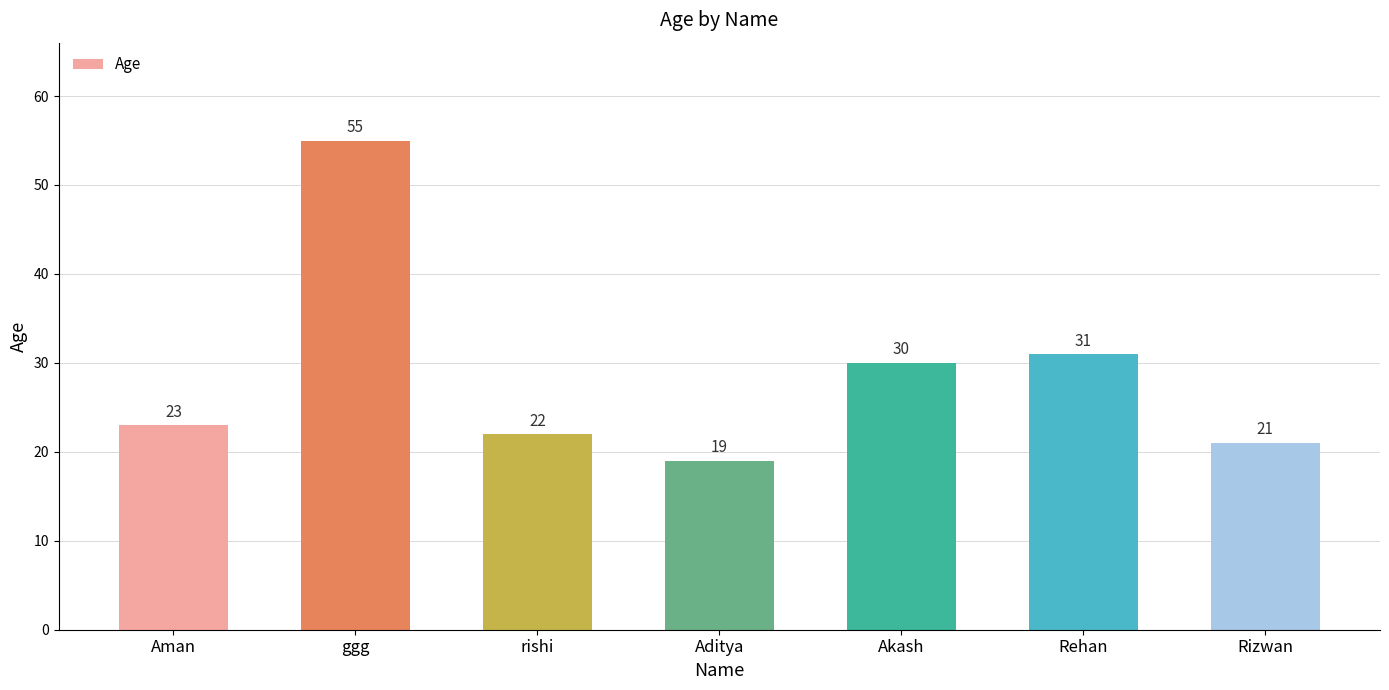

What is the ratio of the value at Rehan to the value at Aditya?

1.6